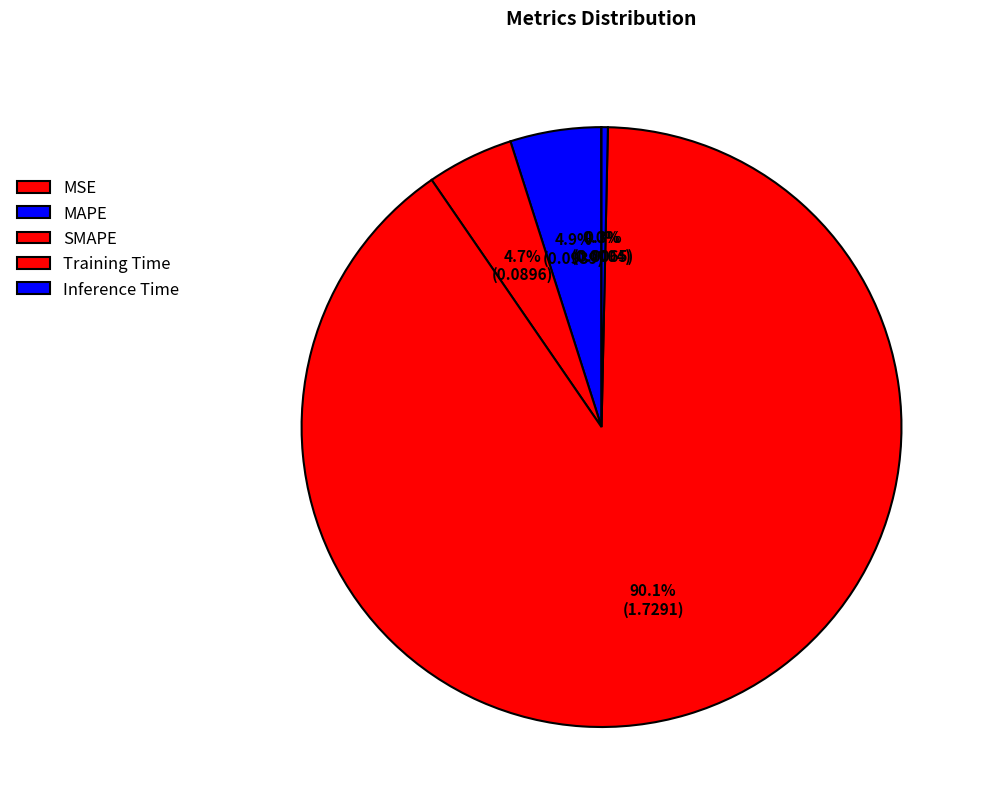

What portion of the pie excludes Training Time?

9.9%